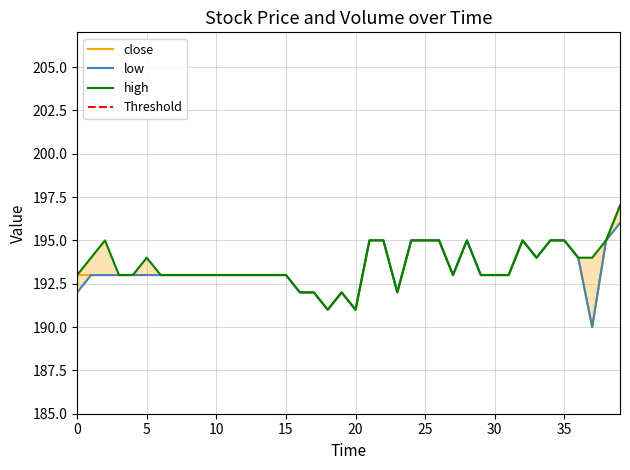

List the series in order of their peak value, lowest first.

low, close, high